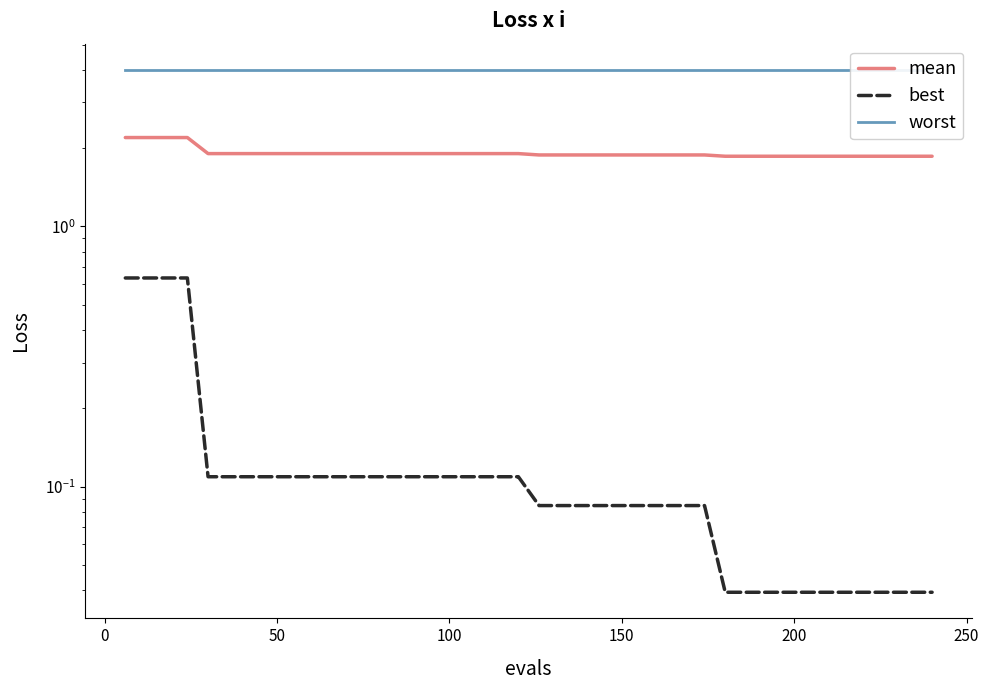

True or false: best and mean intersect in this chart.

False